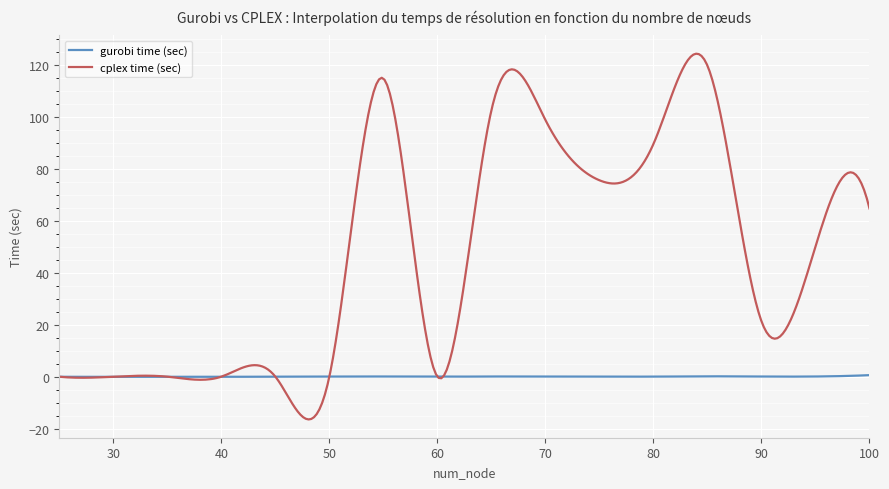

What is the minimum value shown in the chart?

-16.4